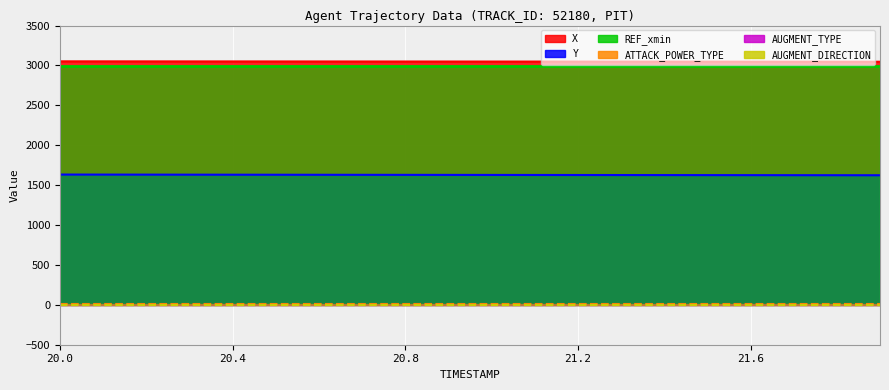

What is the spread (max minus min) of values at 20.3?

3050.8